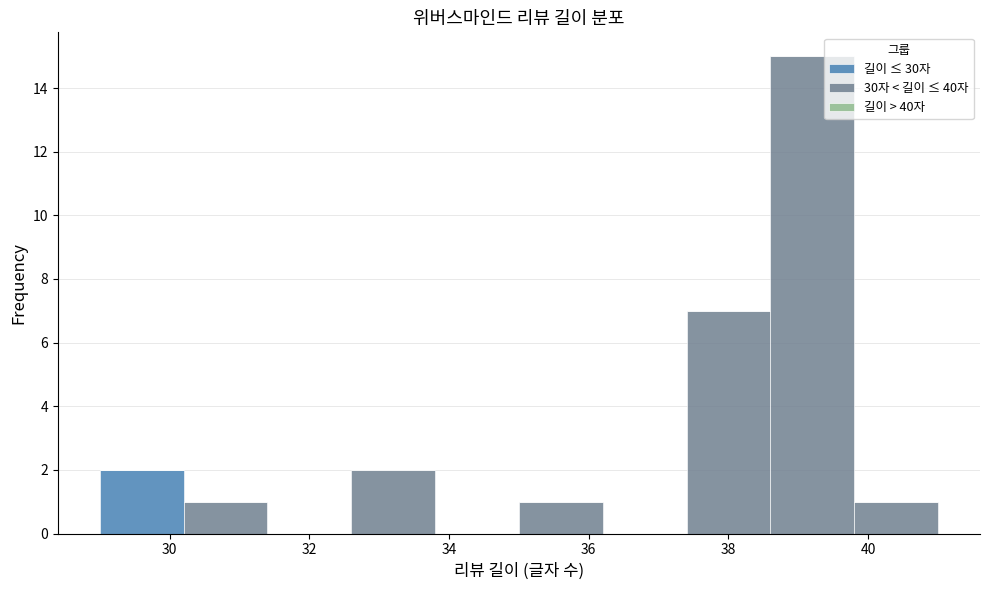

Which range on the x-axis has the tallest stacked bar (by total height)?

38.6 to 39.8